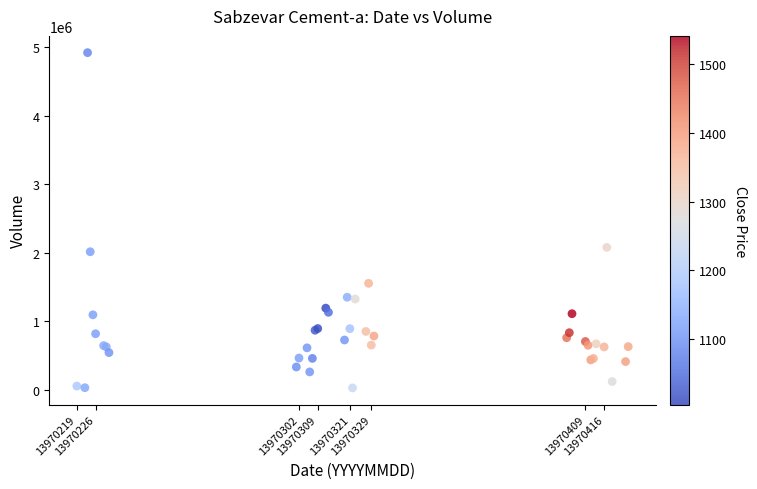

What Y value in the scatter plot is closest to 2475530?

2079766